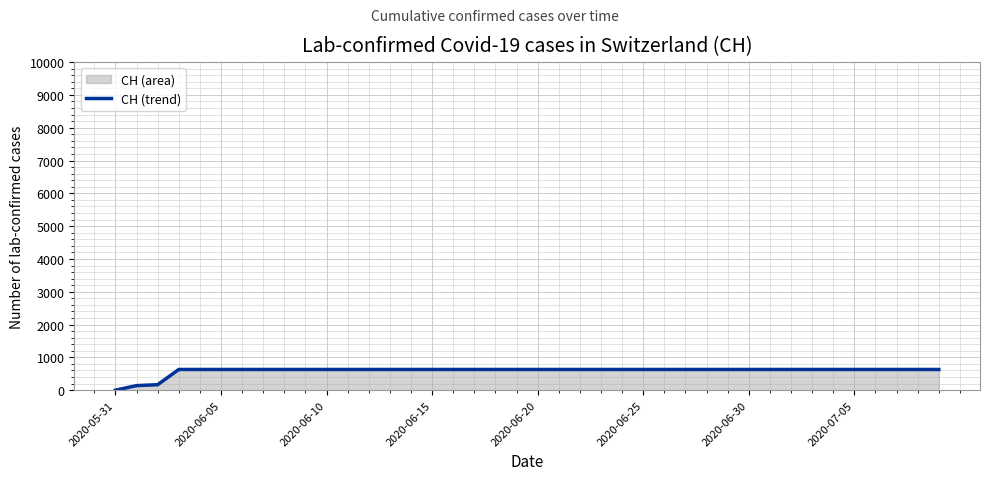

The value at 22 is 631. True or false?

True